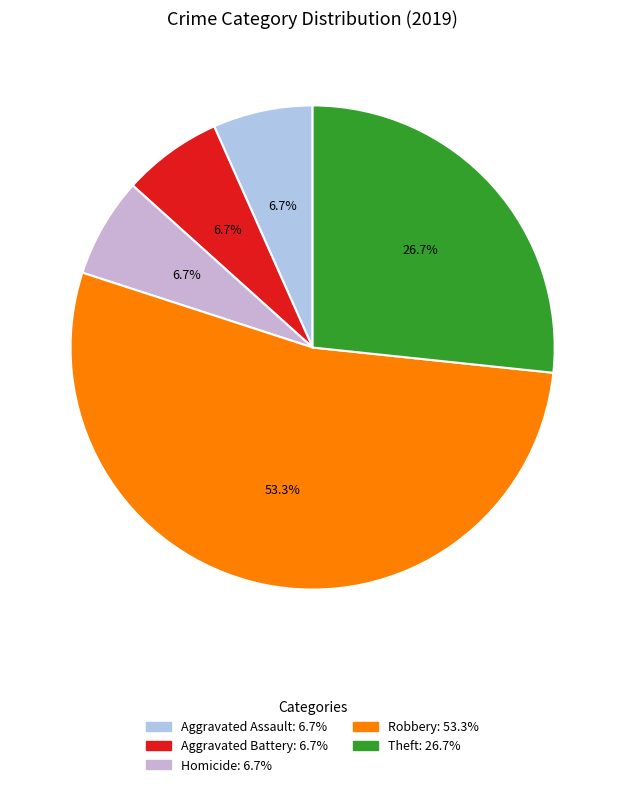

Count the number of slices in the pie.

5